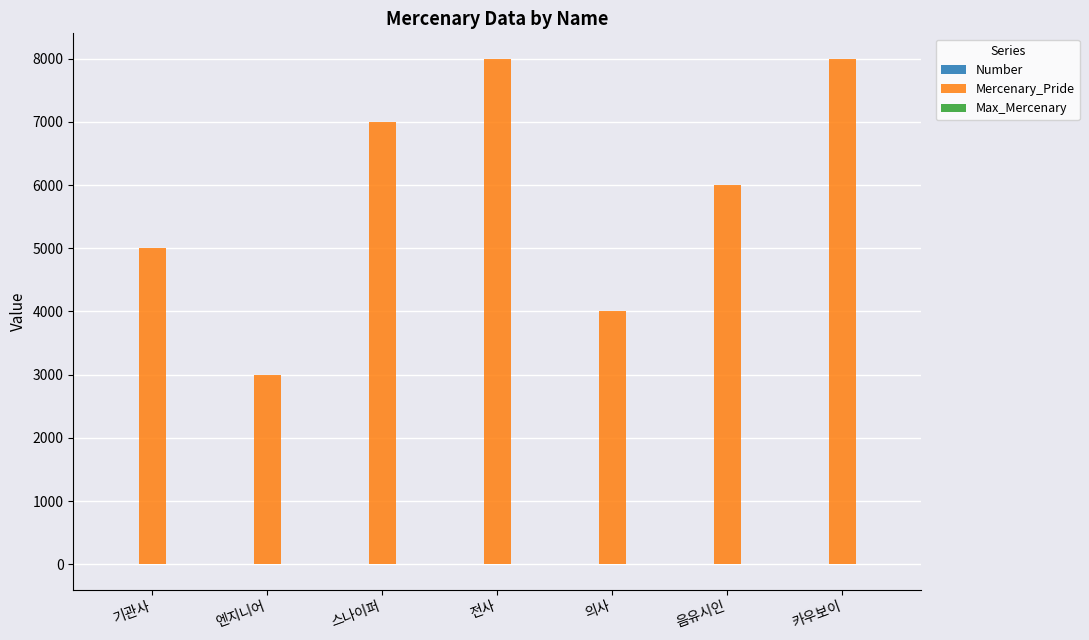

True or false: Mercenary_Pride has a value of 6000 at 음유시인.

True